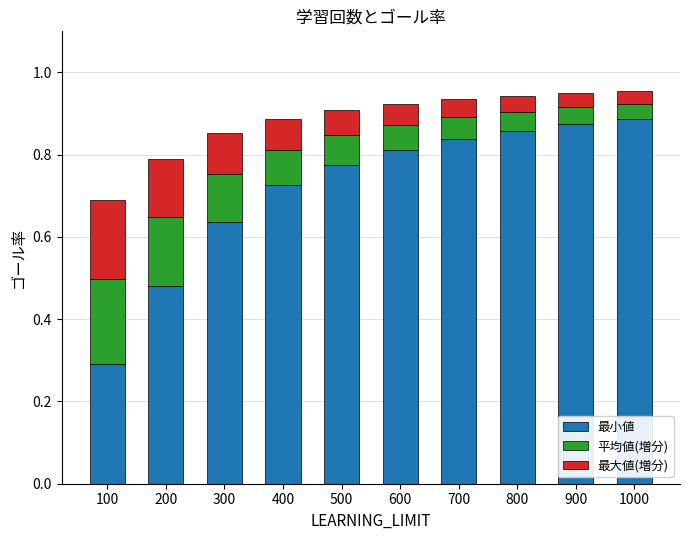

At which label is 最小値 closest to 0?

100